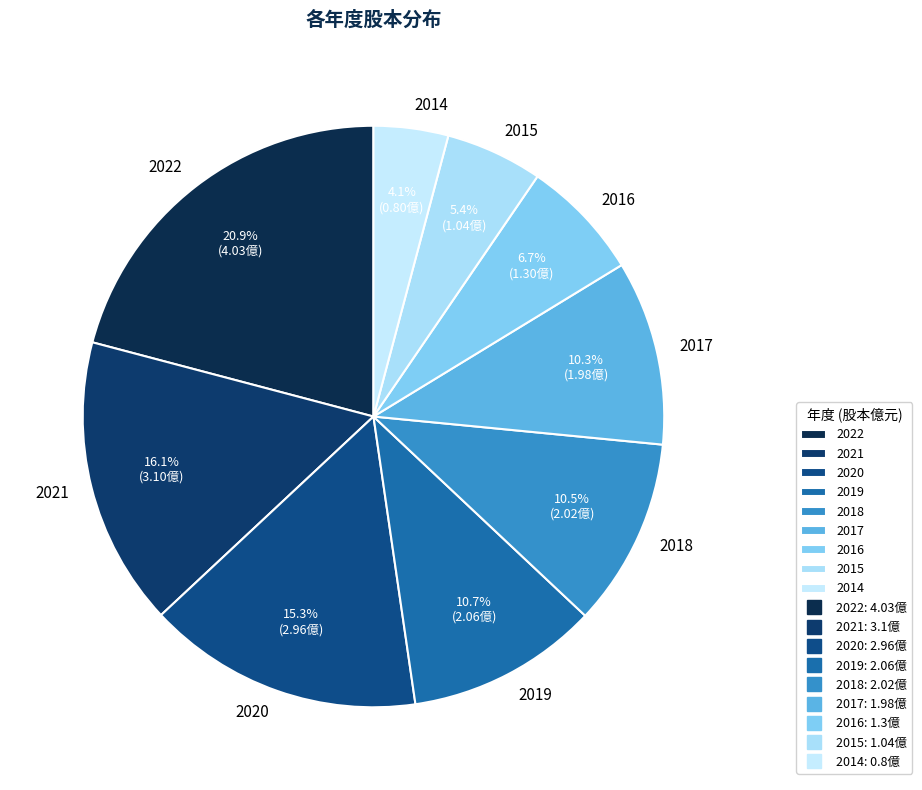

Does 2015 account for over 50% of the chart?

No